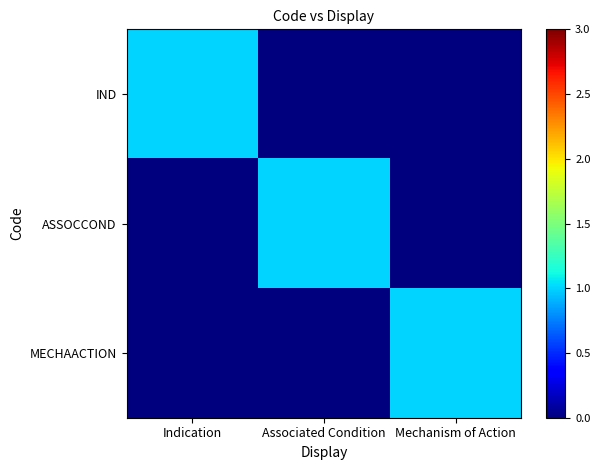

Between Indication and Associated Condition, which series saw the biggest shift?

IND